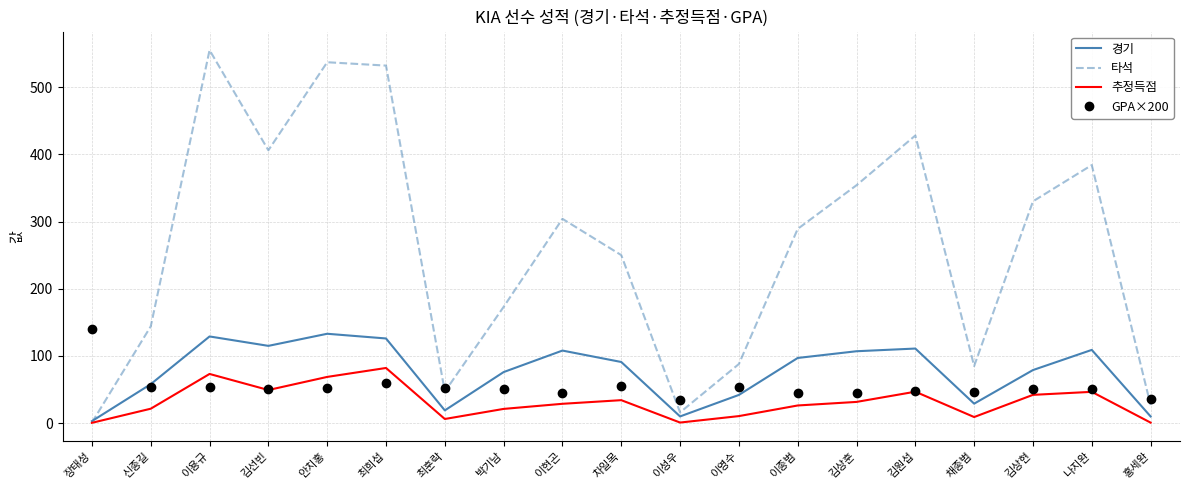

At which label does 타석 reach its peak?

이용규